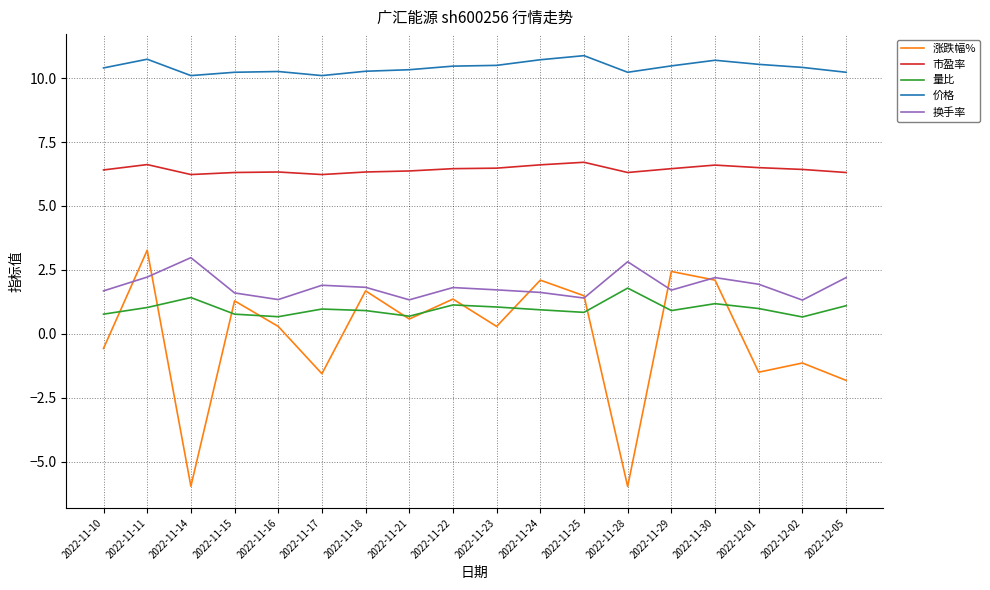

What is the maximum value shown in the chart?

10.9